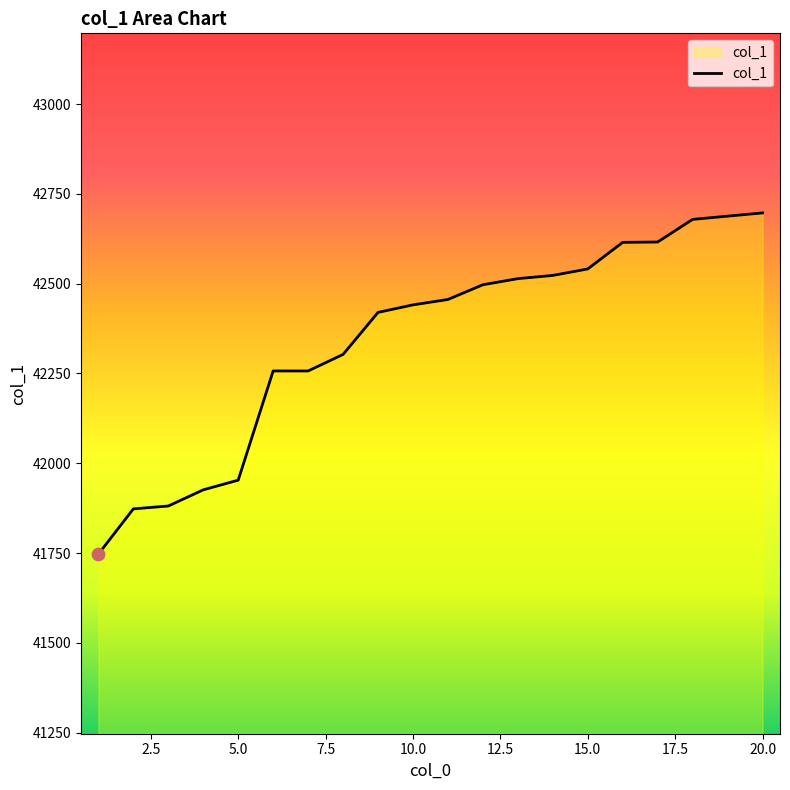

What is the difference between the maximum and minimum values?

950